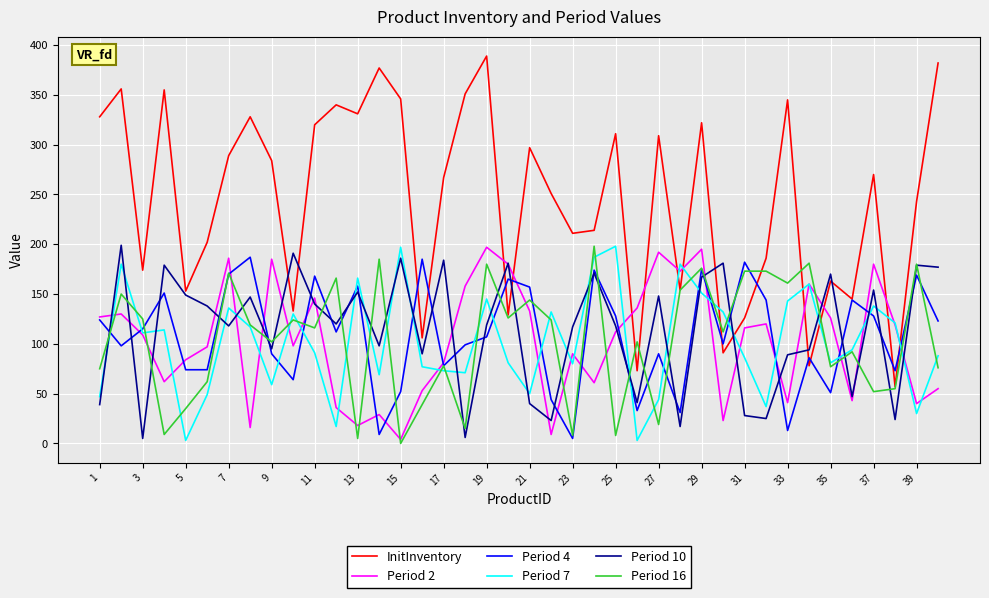

Count the number of data series in this chart.

6